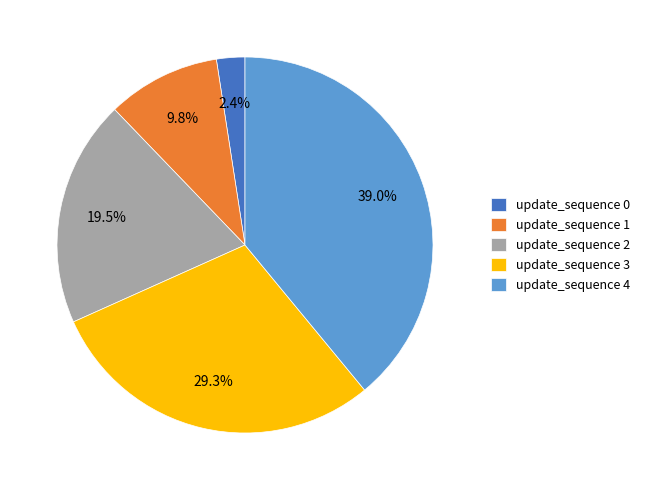

To the nearest percent, what is the difference between the largest and smallest slice percentages?

37%